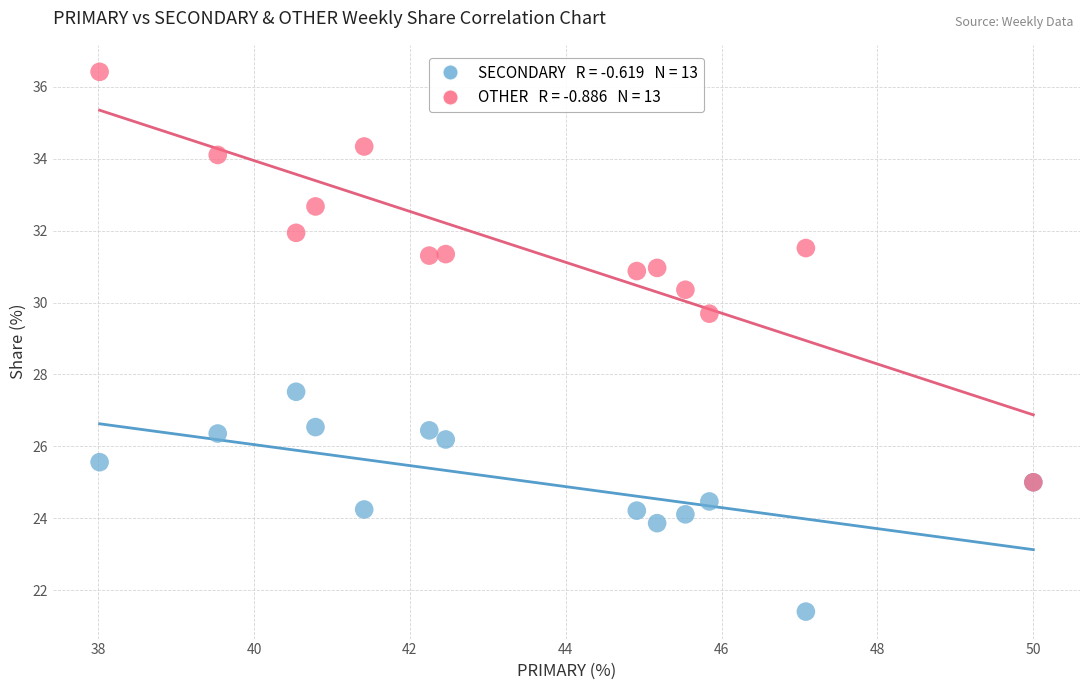

Across all series, what Y value is closest to 28?

27.5